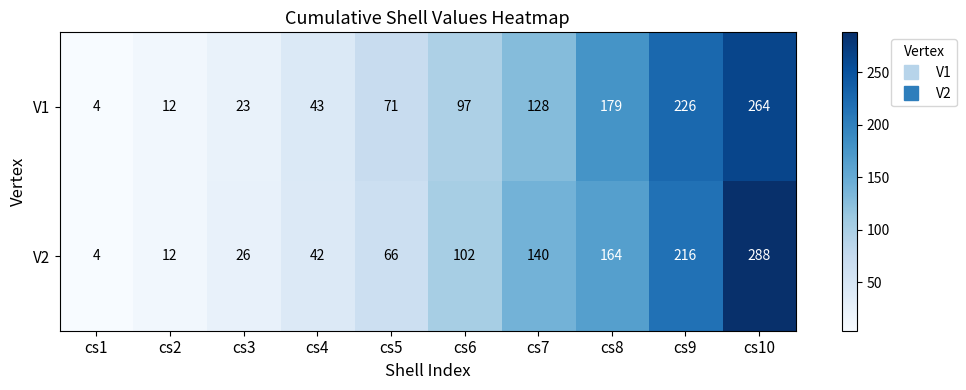

Between cs5 and cs6, which series saw the biggest shift?

V2